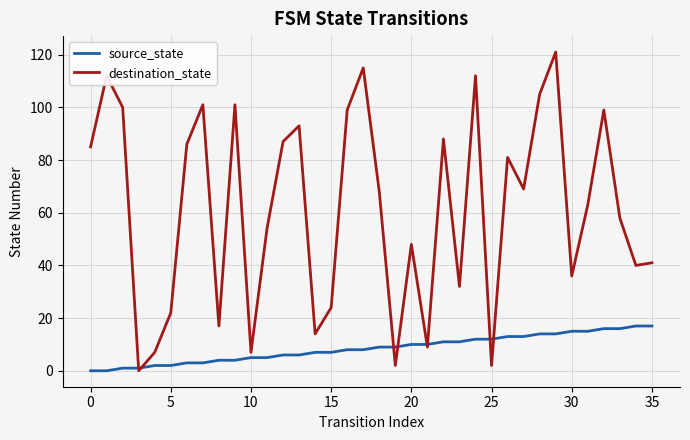

True or false: destination_state has more than 1 interior local peaks.

True